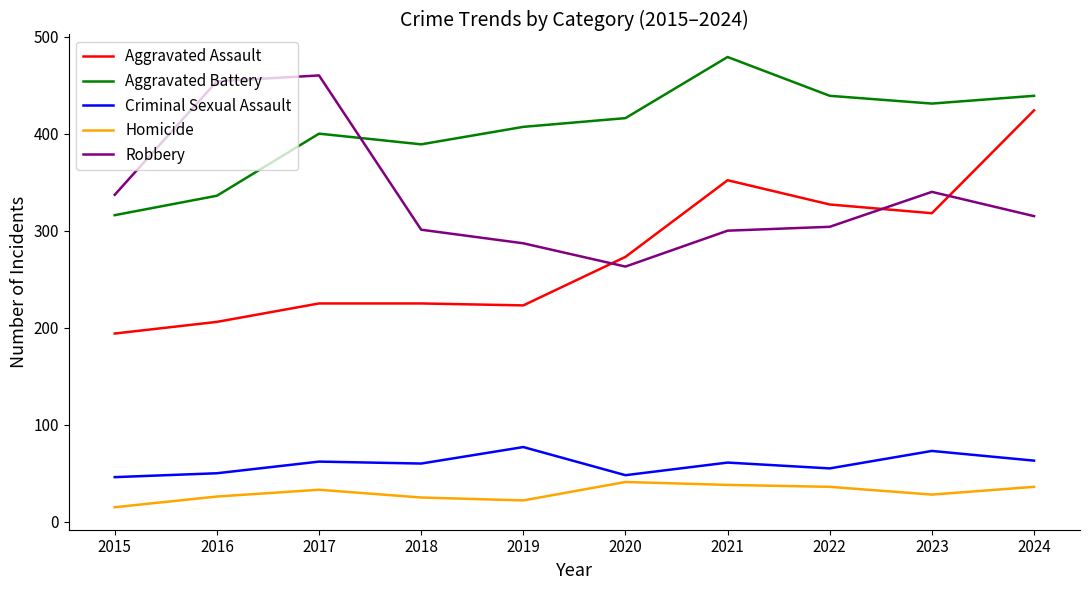

Rank the series at 2021 from lowest to highest value.

Homicide, Criminal Sexual Assault, Robbery, Aggravated Assault, Aggravated Battery